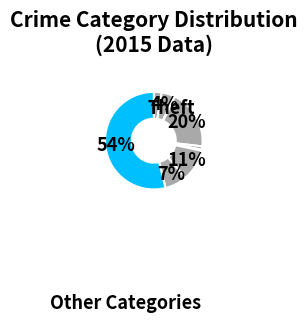

How many segments does this pie chart have?

9